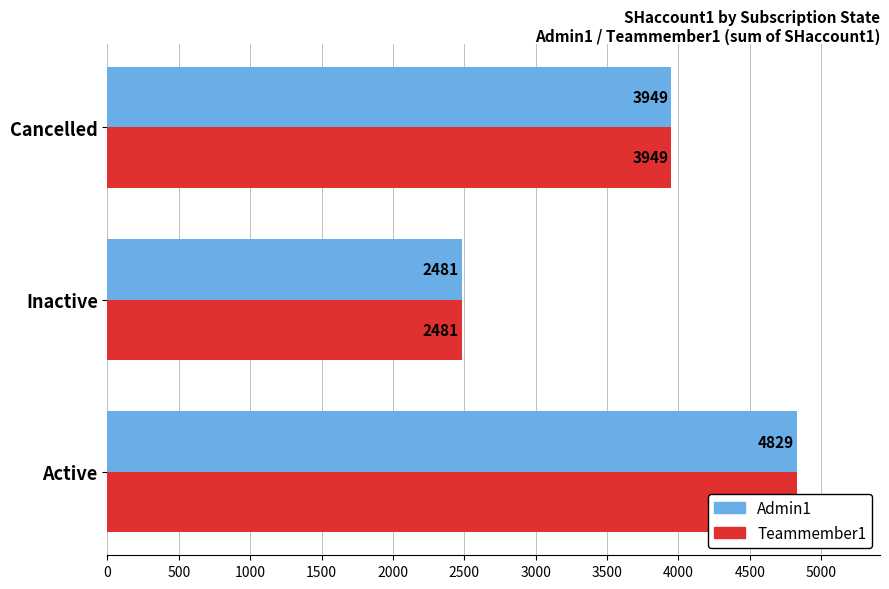

Rank the series by their average value, from highest to lowest.

Teammember1, Admin1